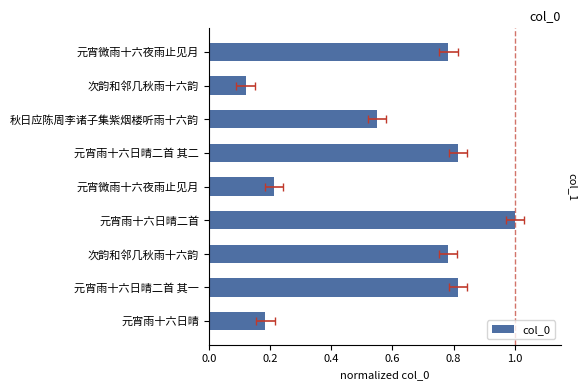

What is the smallest value displayed?

0.1